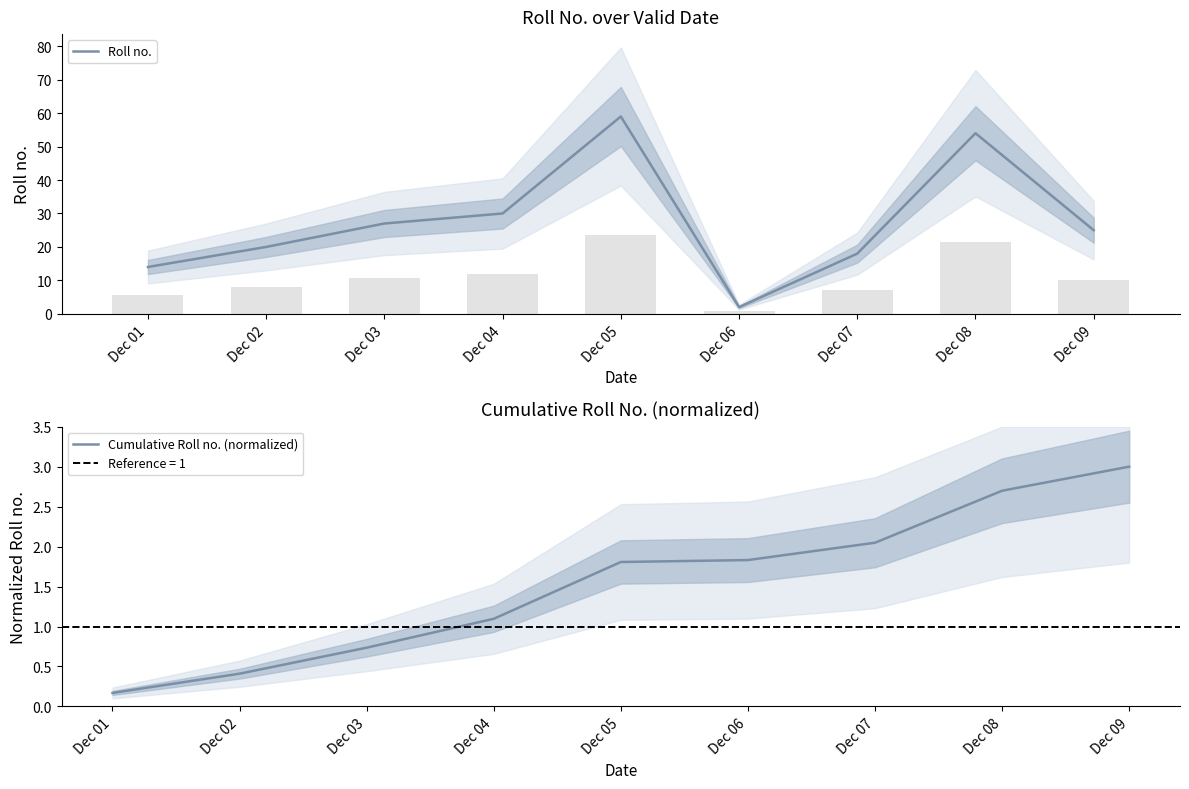

How many categories are shown in the chart?

9